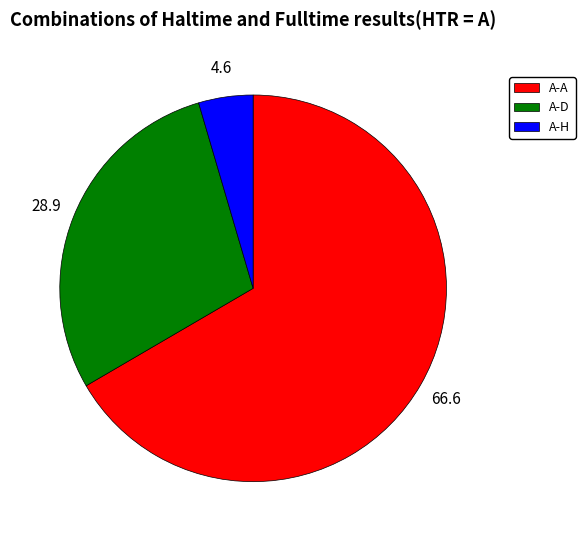

Which category has the biggest portion of the pie?

A-A